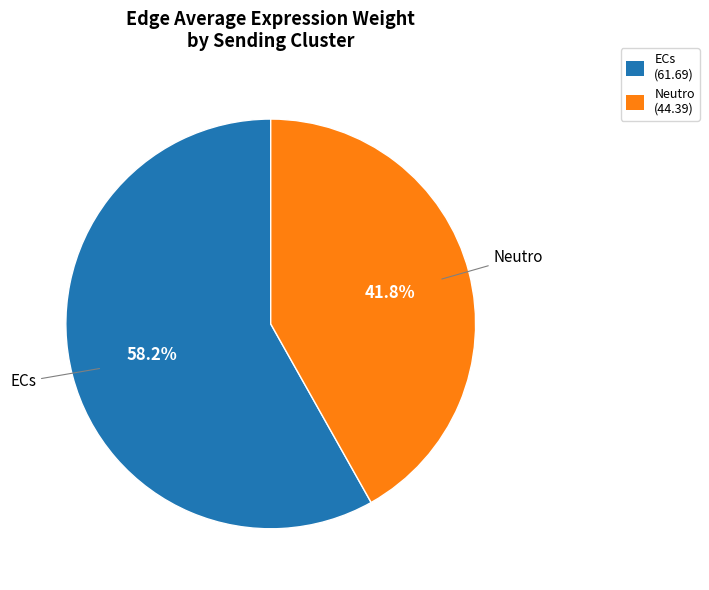

True or false: Neutro accounts for 42% of the total.

True